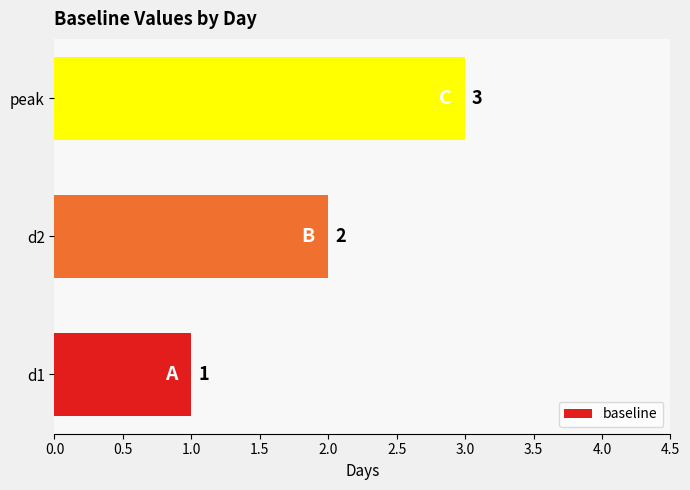

How many categories are shown in the chart?

3